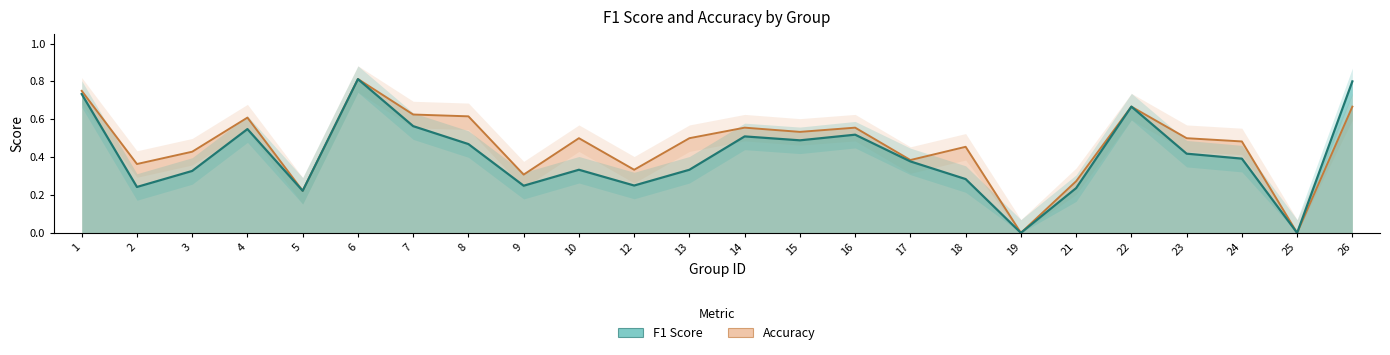

What is the maximum value shown in the chart?

0.8